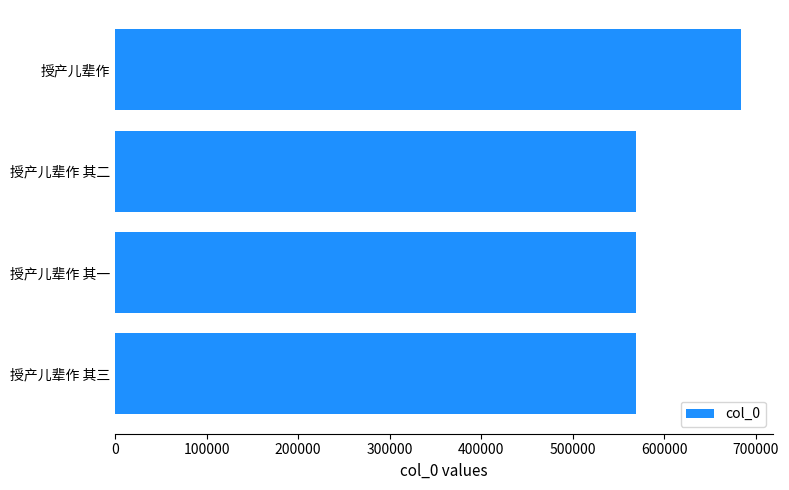

The value at 授产儿辈作 is 684028. True or false?

True